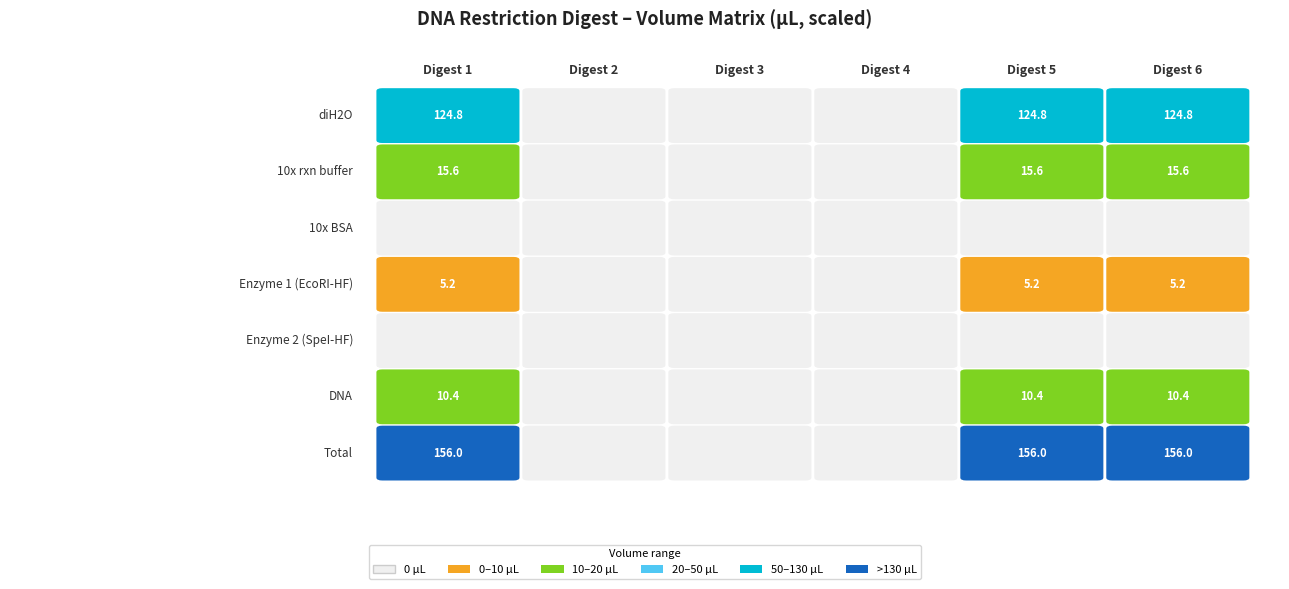

List the labels in order of Total value, smallest first.

Digest 2, Digest 3, Digest 4, Digest 1, Digest 5, Digest 6